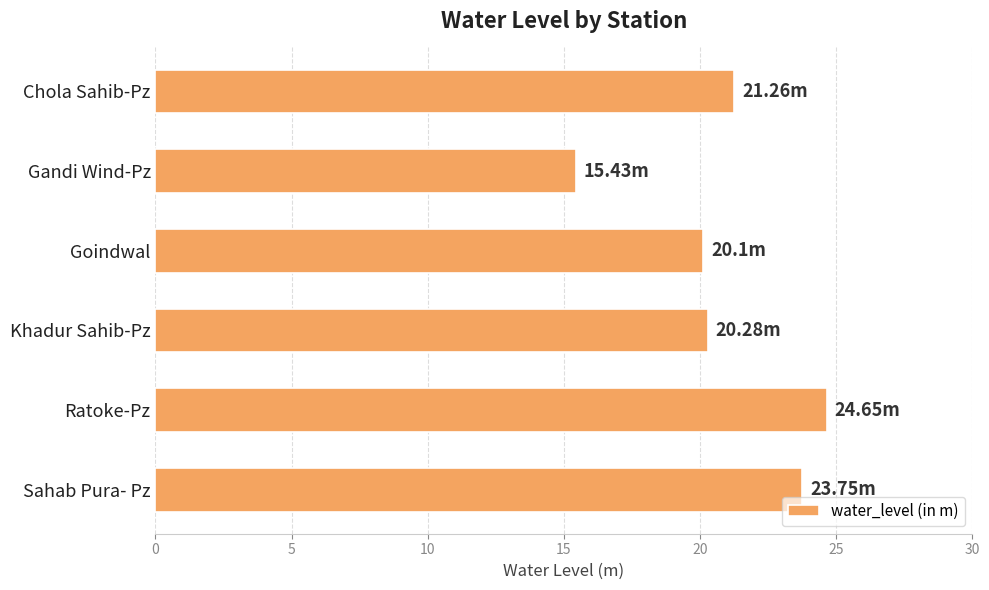

Which category has the highest value across all series?

Ratoke-Pz